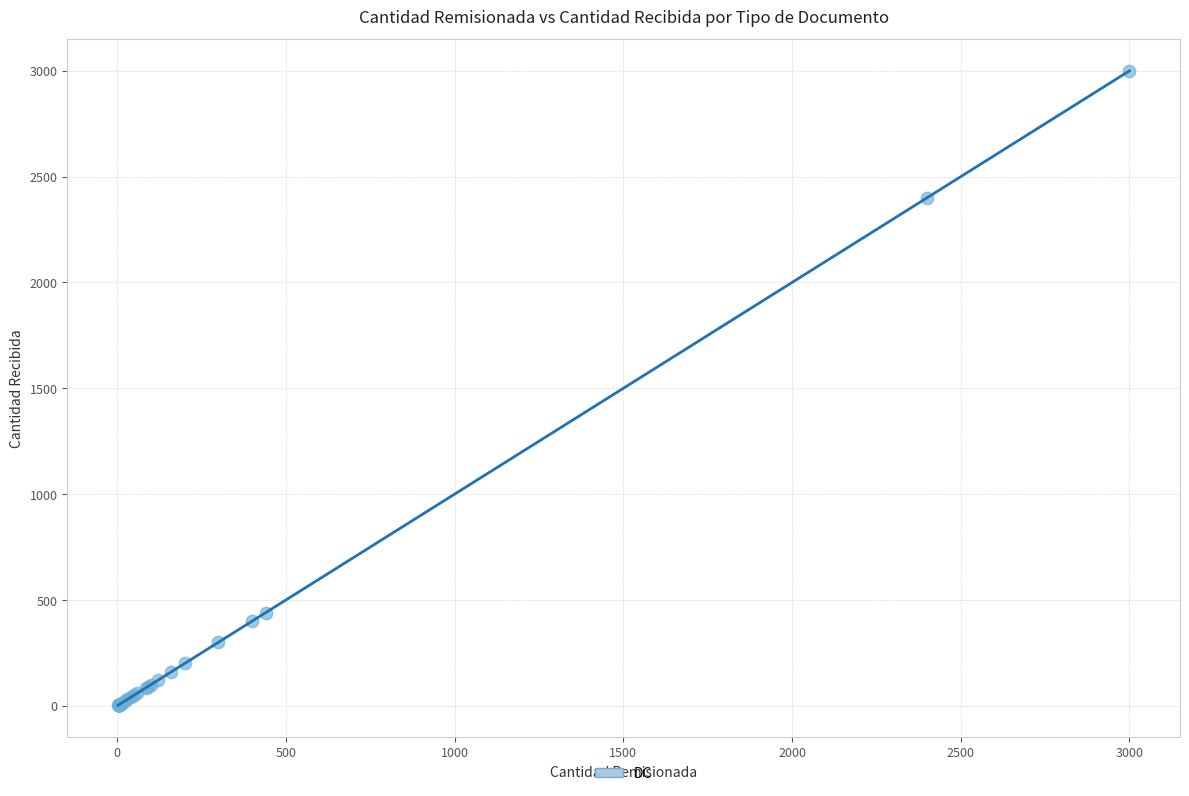

What Y value in the scatter plot is closest to 1501?

2400